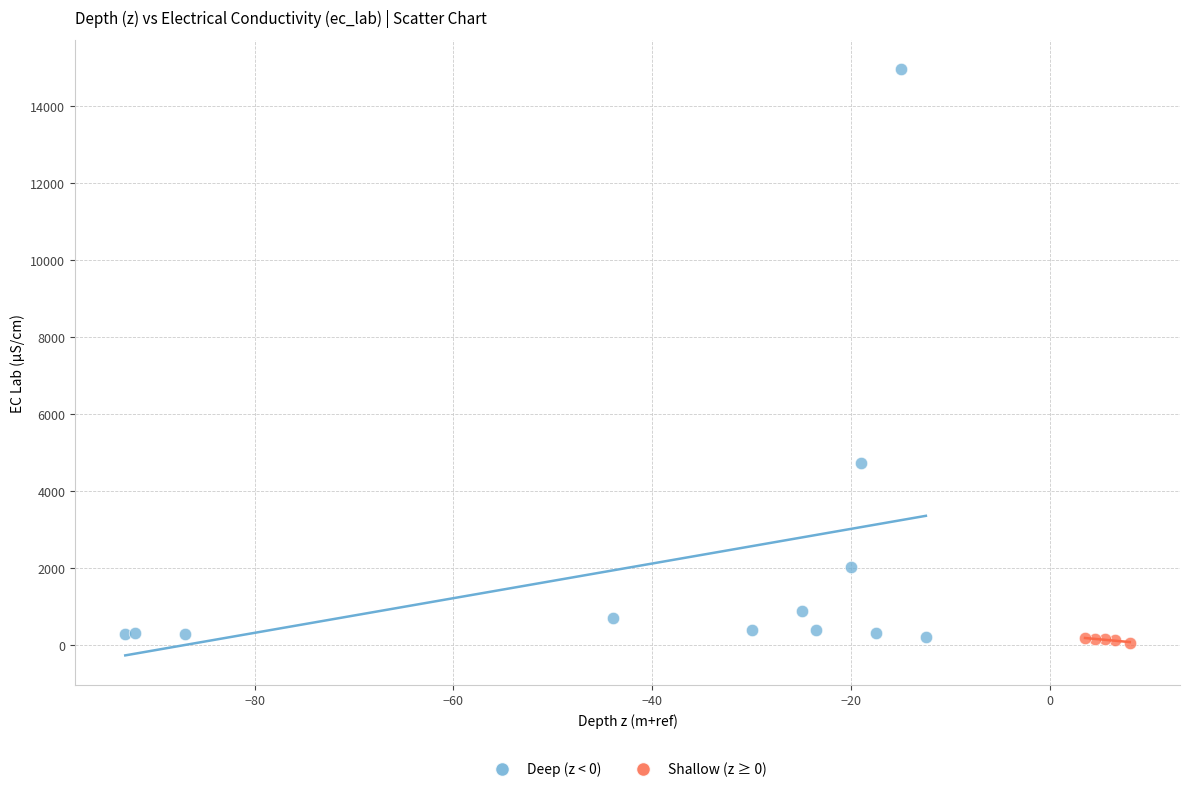

Which series reaches the maximum Y coordinate?

Deep (z < 0)